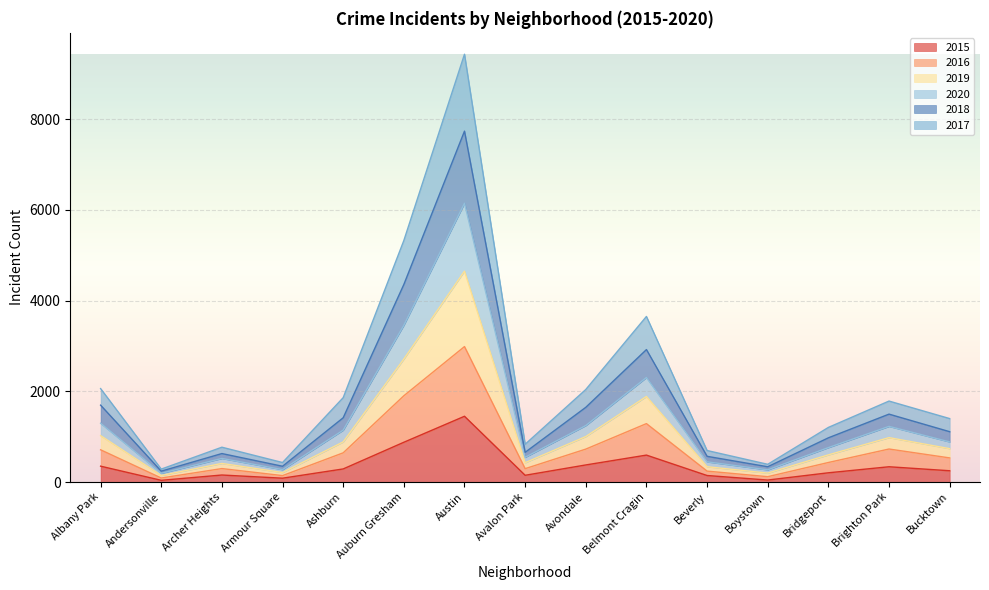

True or false: 2019 and 2016 intersect in this chart.

False